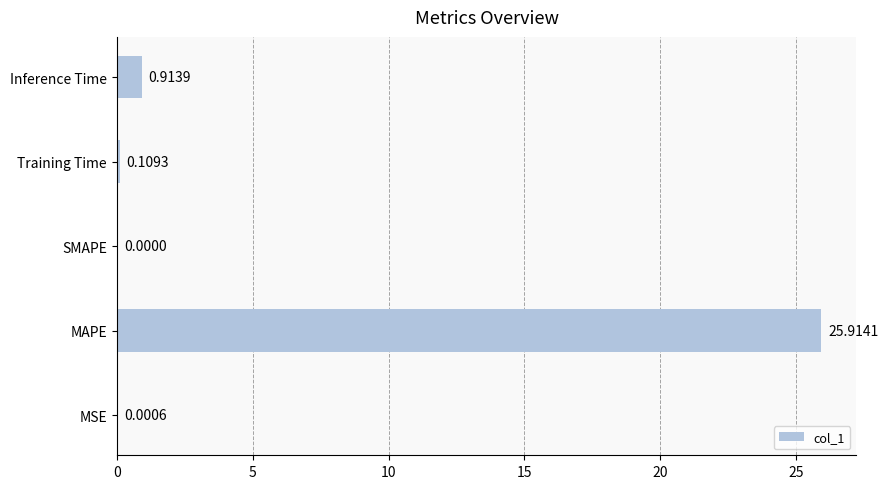

Which has a higher value, Inference Time or MAPE?

MAPE